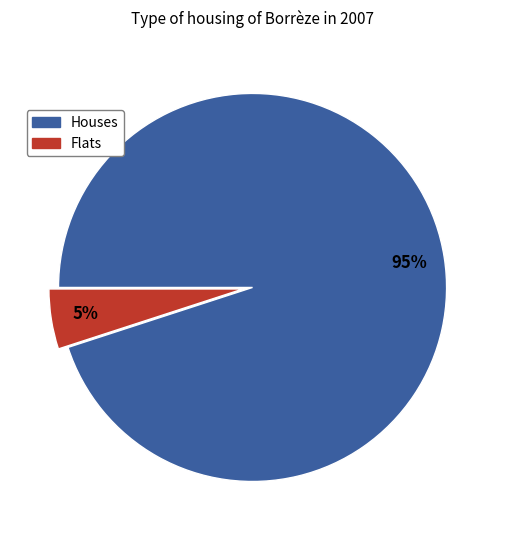

To the nearest percent, what is the difference between the largest and smallest slice percentages?

90%